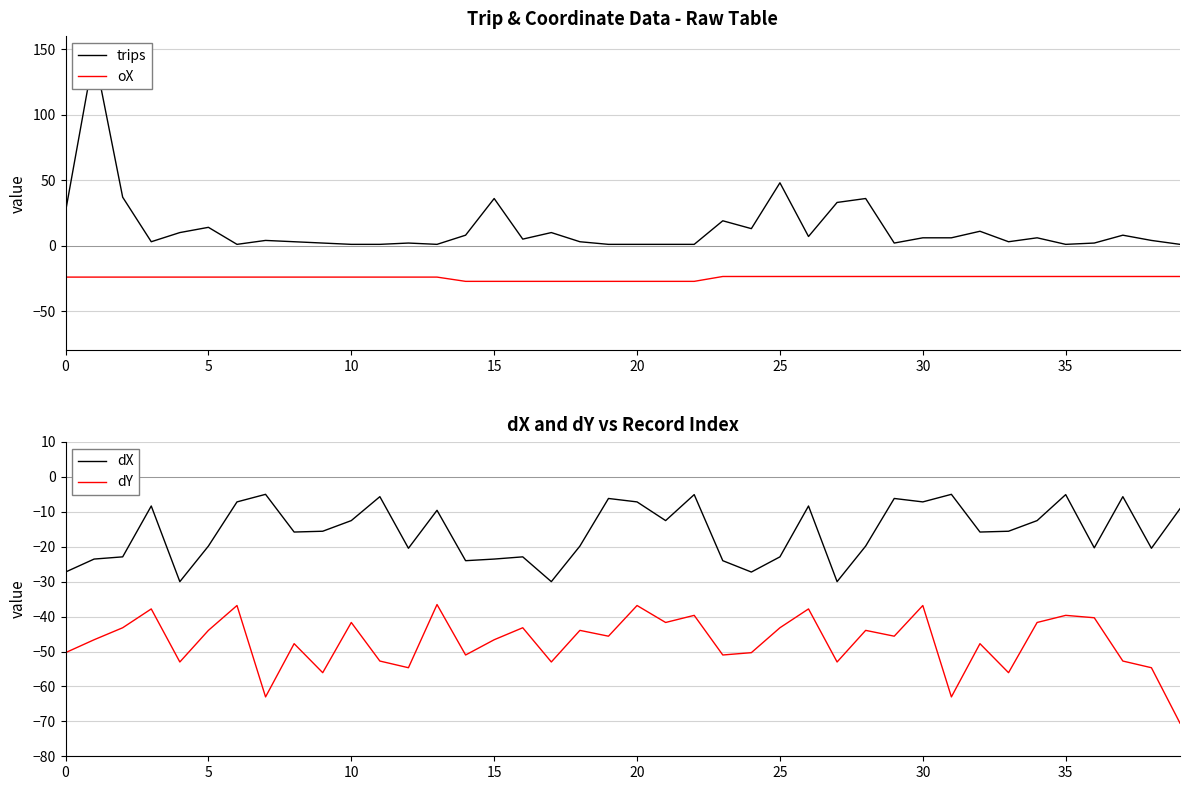

What is the label of the 20th point from the right?

20